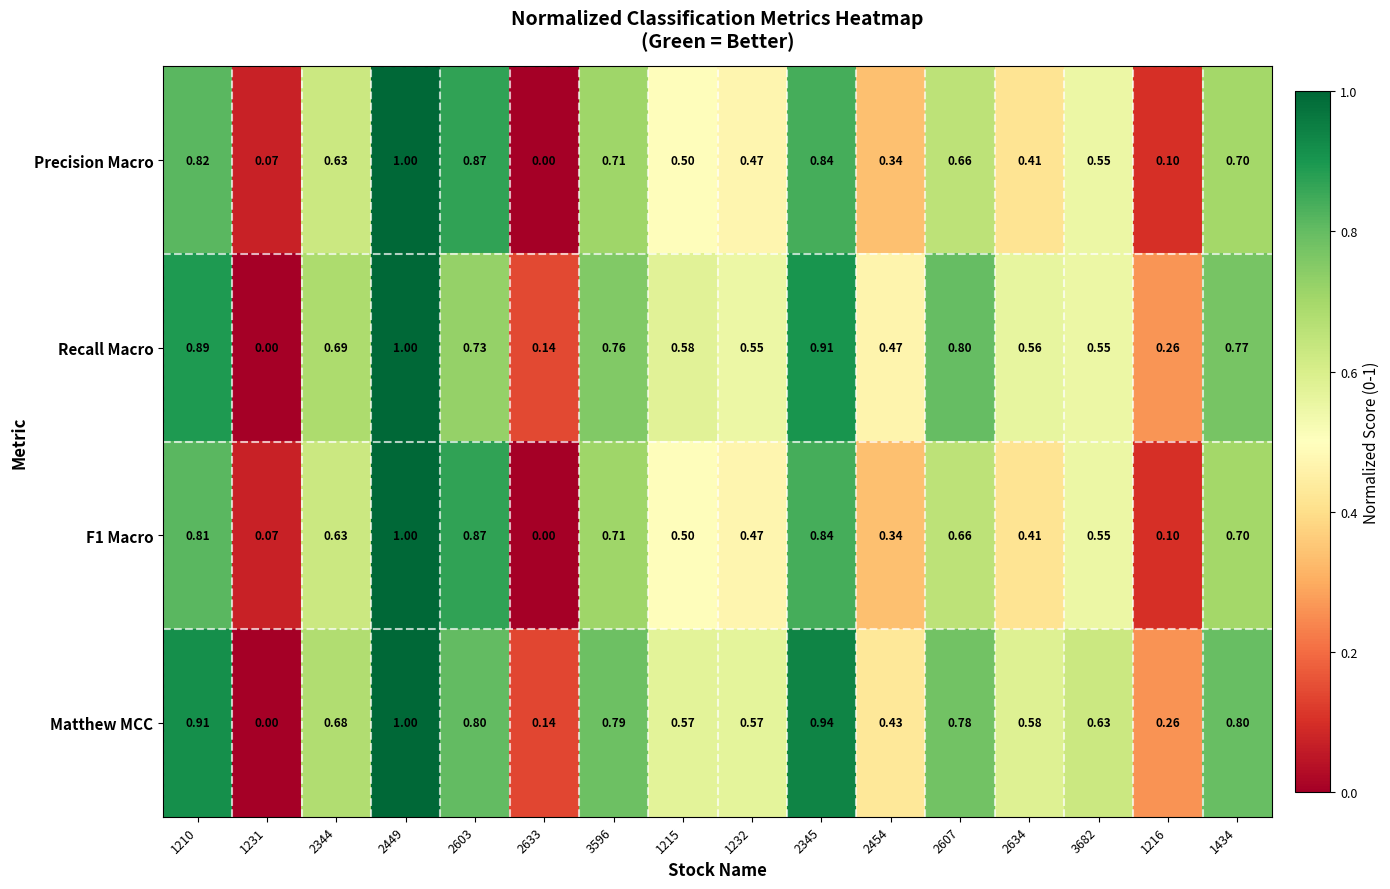

Is the value of F1 Macro at 1215 greater than the value of Matthew MCC at 2633?

Yes